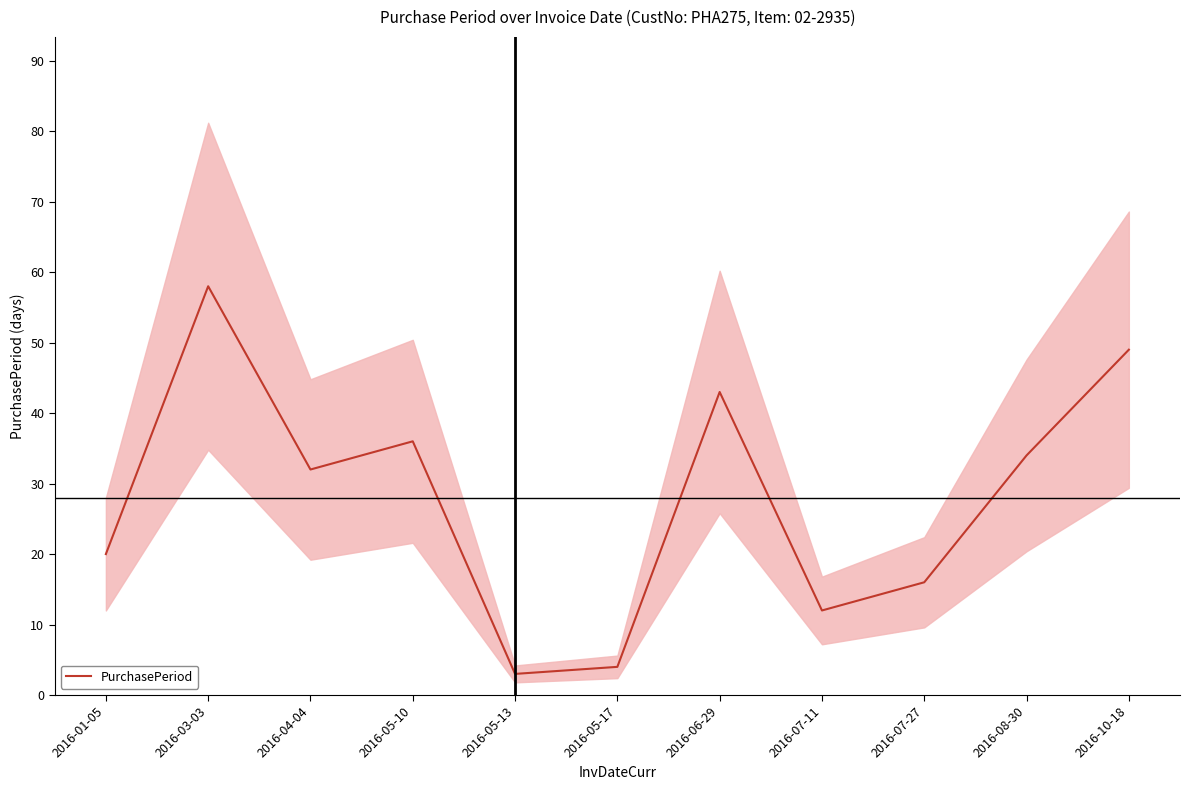

At which category does the chart reach its minimum across all series?

2016-05-13